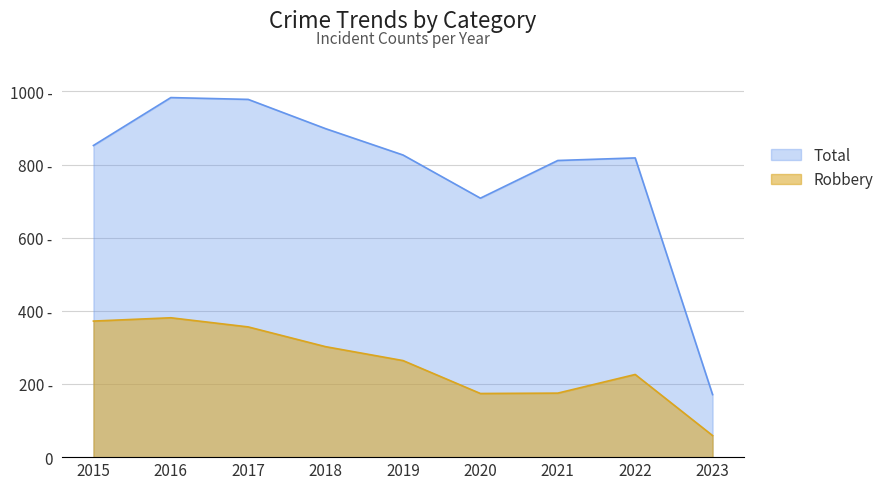

What is the value of the Total point at the 4th from the left?

898